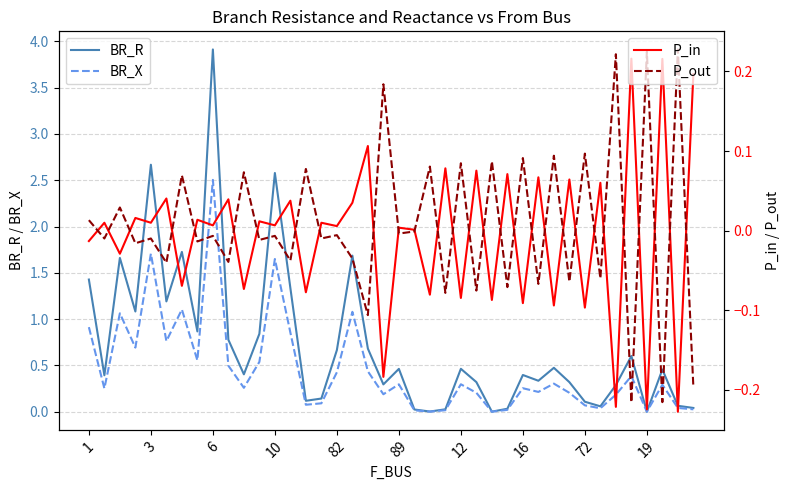

True or false: BR_R has a value of 1.7 at 17.

True